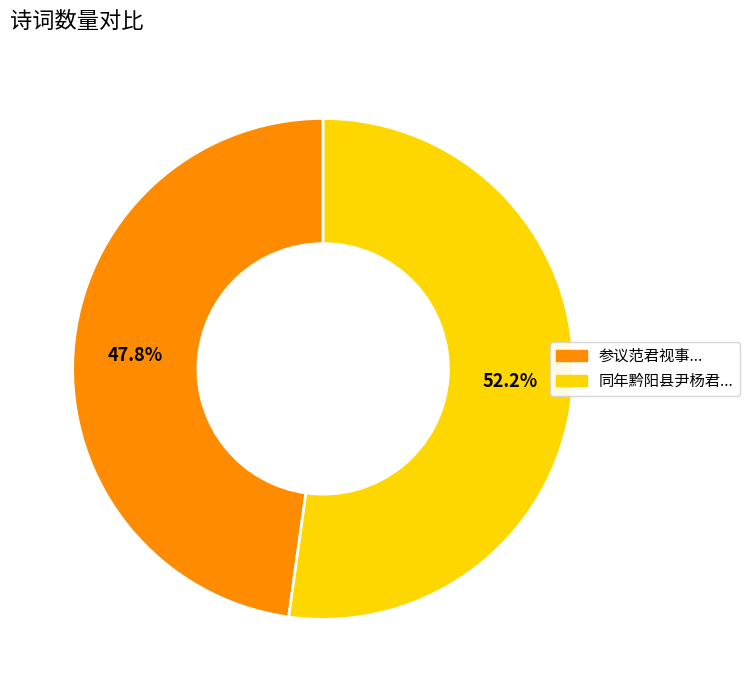

Is there a majority slice in this chart?

Yes